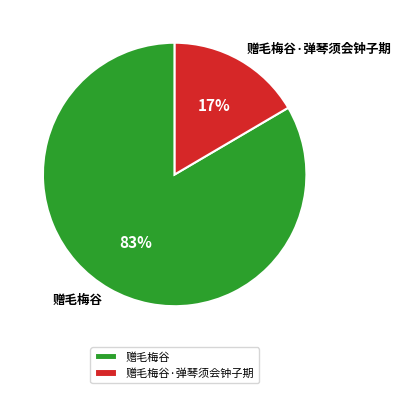

Combined, do 赠毛梅谷 and 赠毛梅谷·弹琴须会钟子期 account for over 50%?

Yes